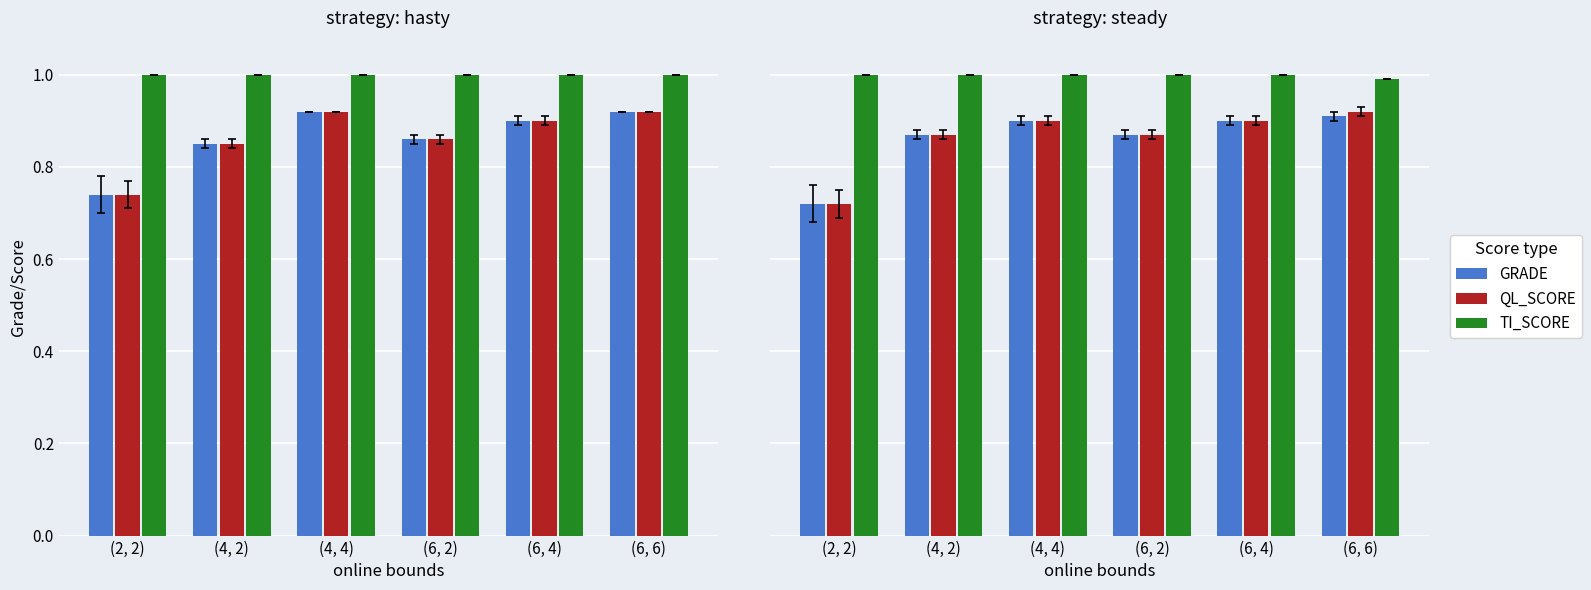

What is the minimum value for GRADE?

0.7